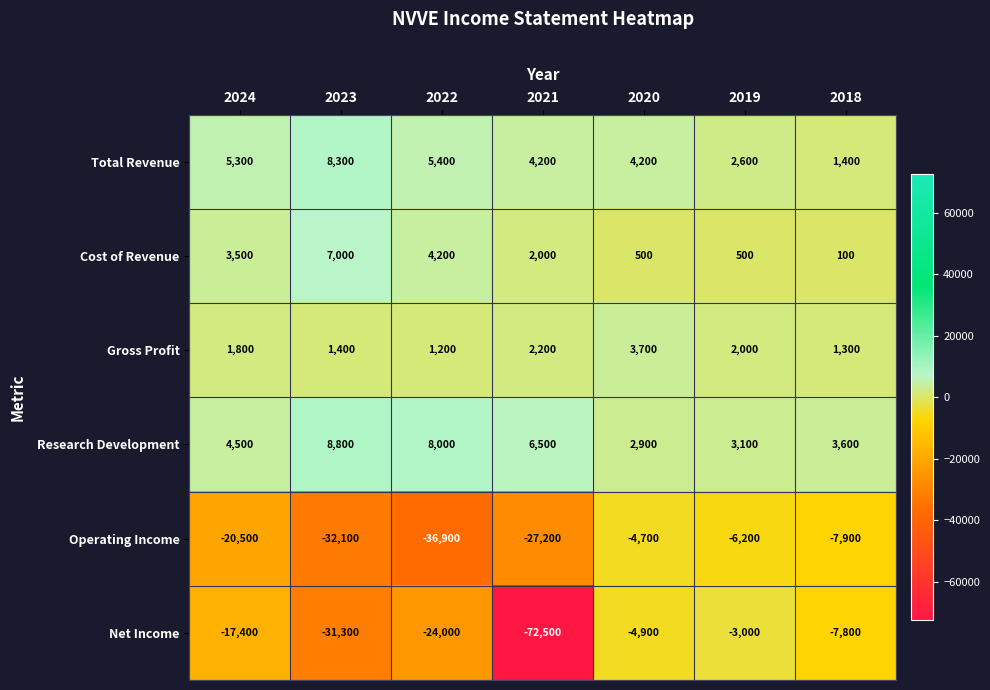

Which category has the lowest value in the Research Development series?

2020